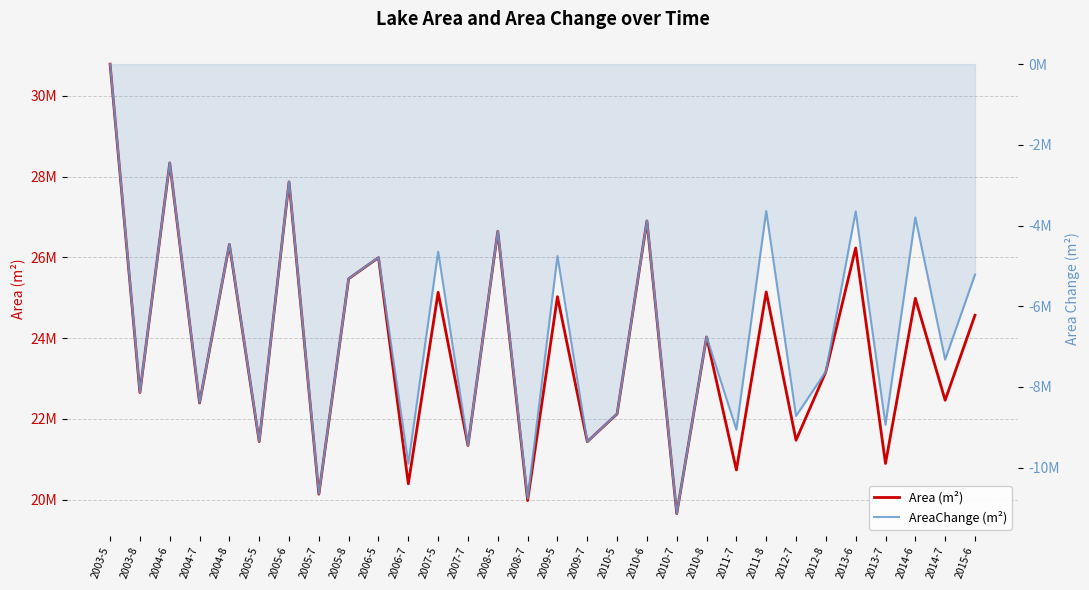

At which label does AreaChange (m²) reach its minimum?

2010-7